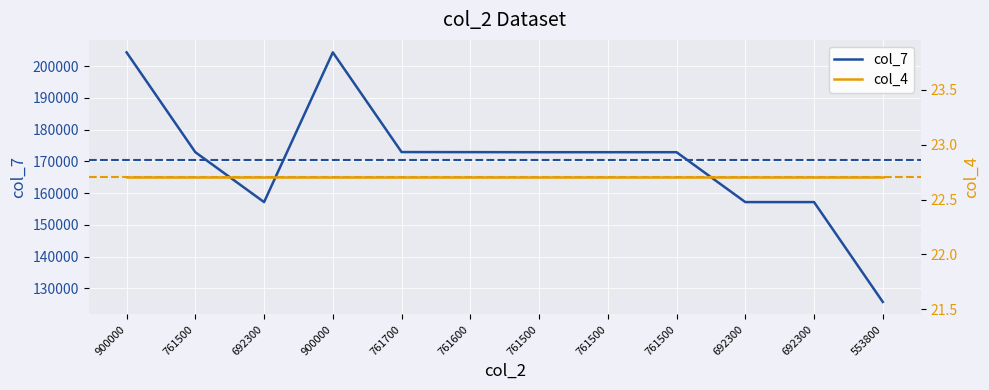

Rank the categories by col_4 value from lowest to highest.

900000, 761500, 692300, 900000, 761700, 761600, 761500, 761500, 761500, 692300, 692300, 553800